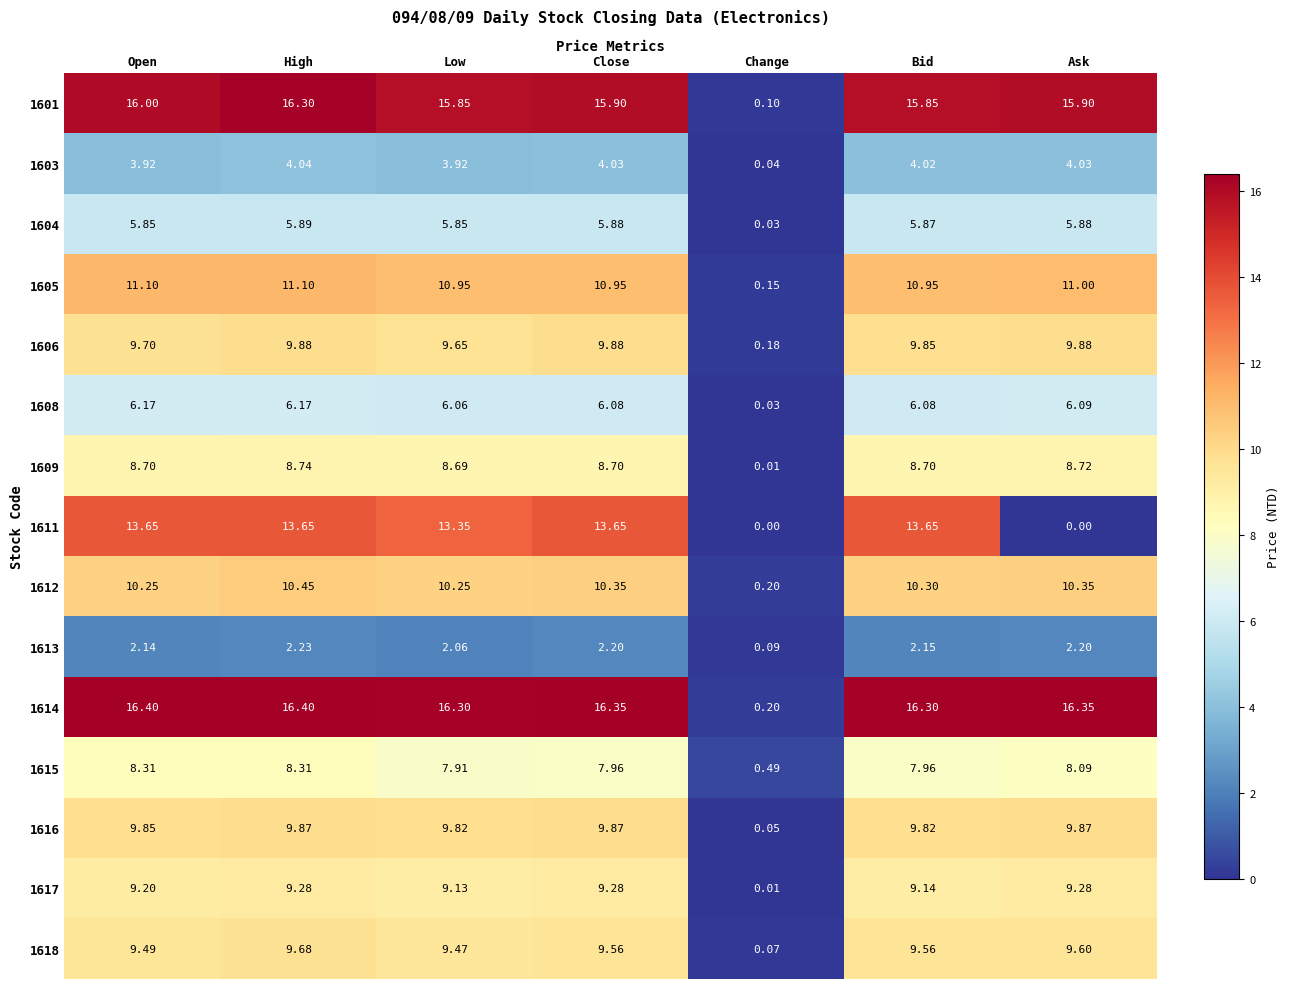

How many data points in 1601 are less than 15?

1